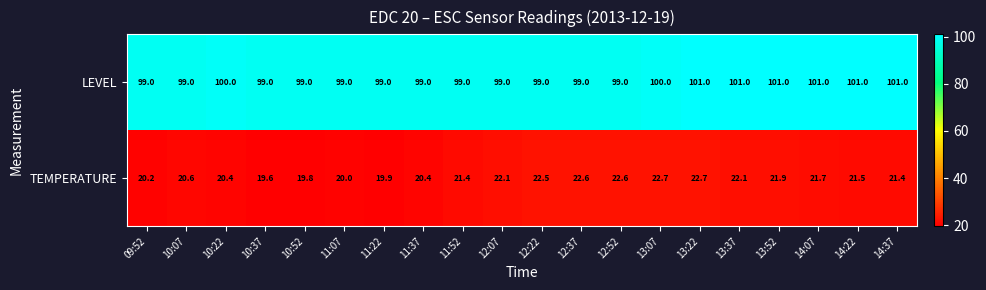

The LEVEL series shows 46.4 at 13:07. True or false?

False